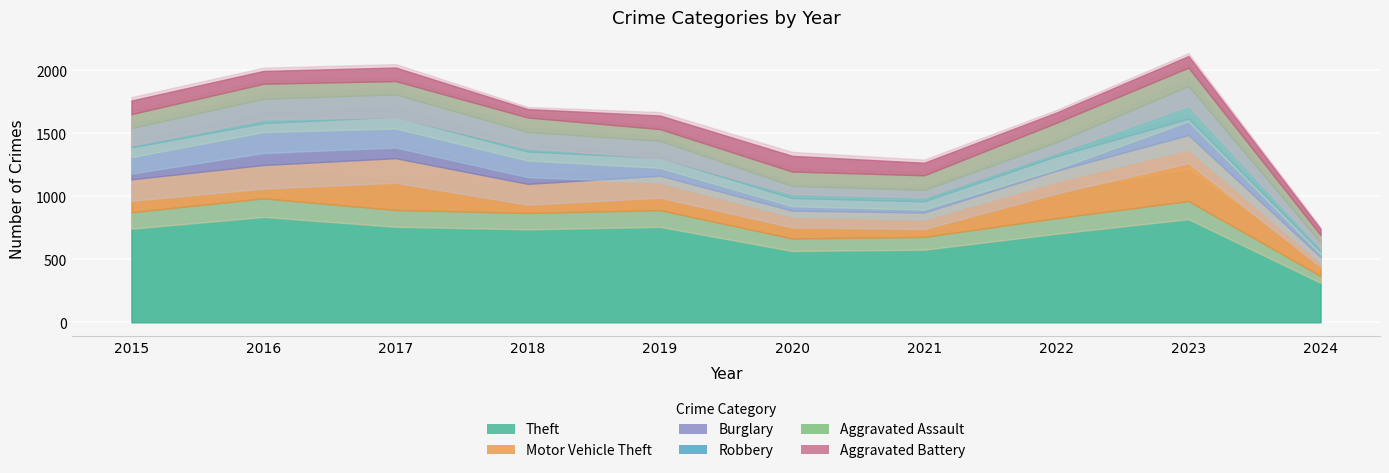

What is the value of the Robbery point at the 8th from the left?

111